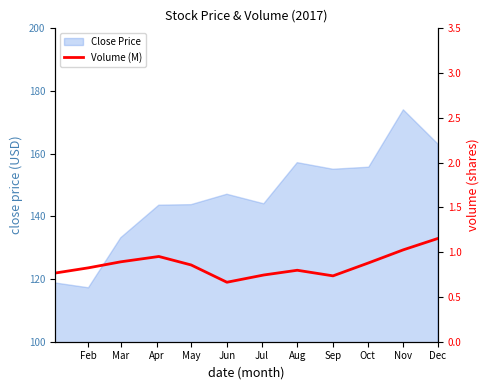

What is the approximate value at Feb?

0.8